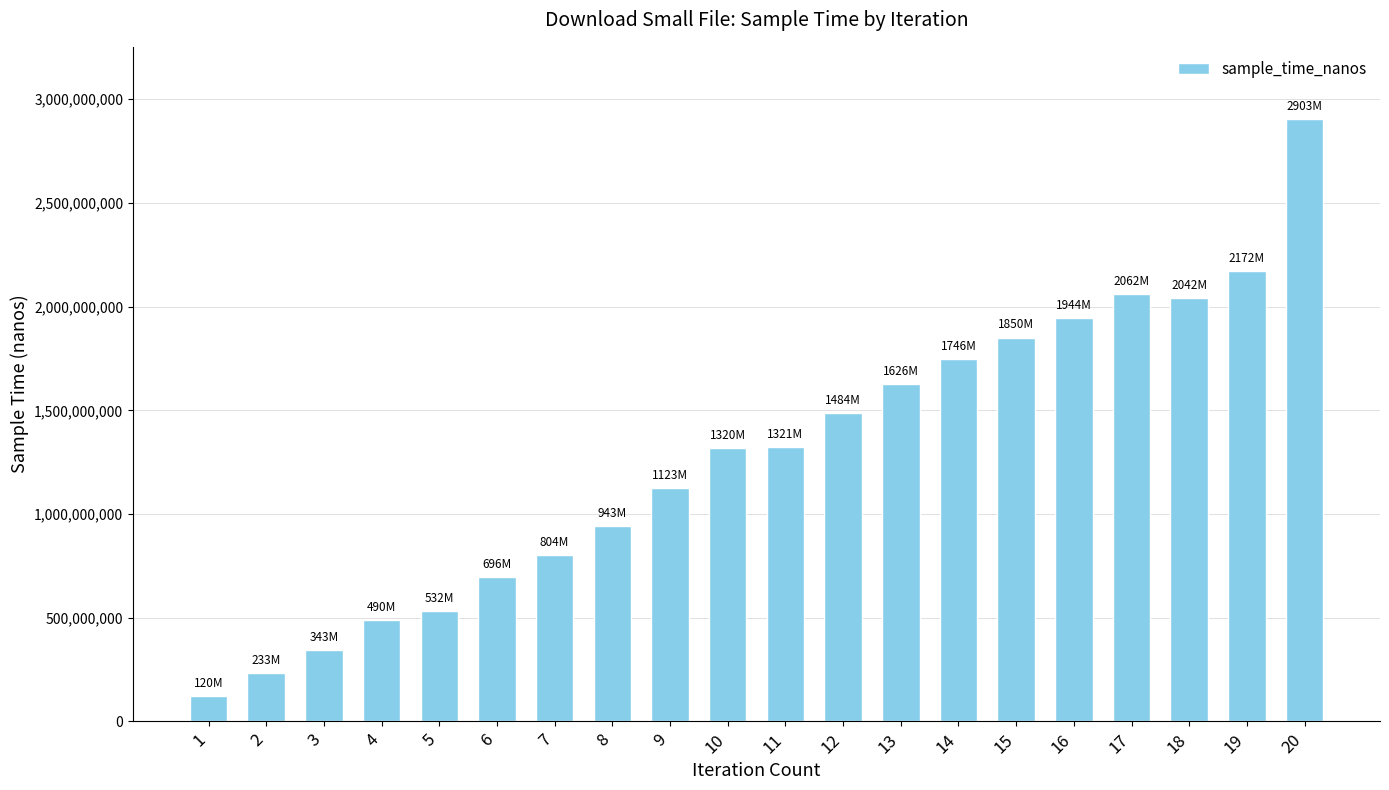

Is it true that the value at 4 is 490560441?

True